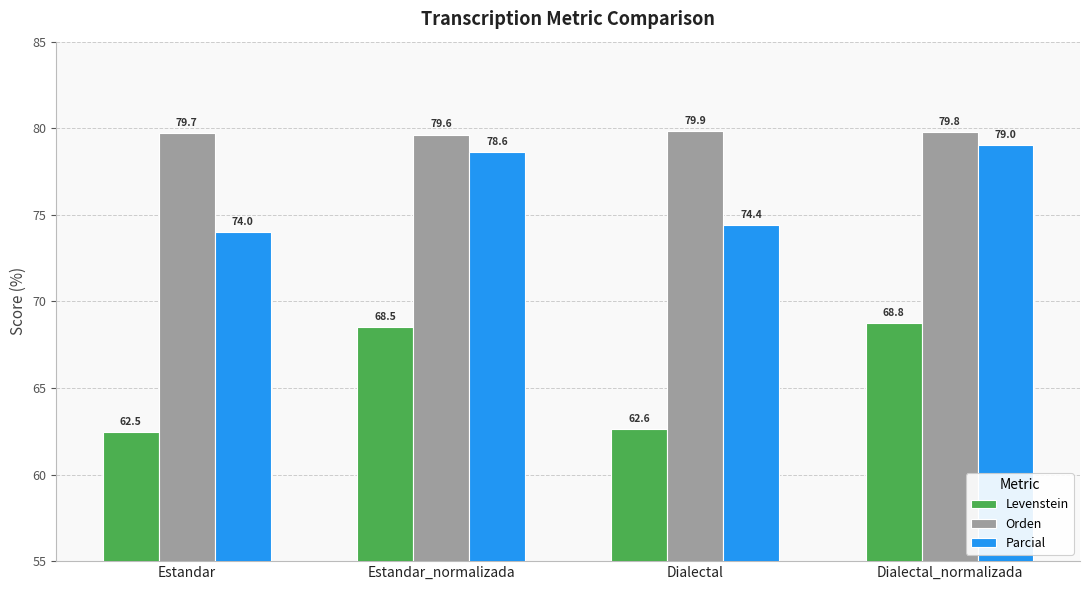

Reading left to right, extract all data points from this chart.

Levenstein: 62.5	68.5	62.6	68.8
Orden: 79.7	79.6	79.9	79.8
Parcial: 74.0	78.6	74.4	79.0